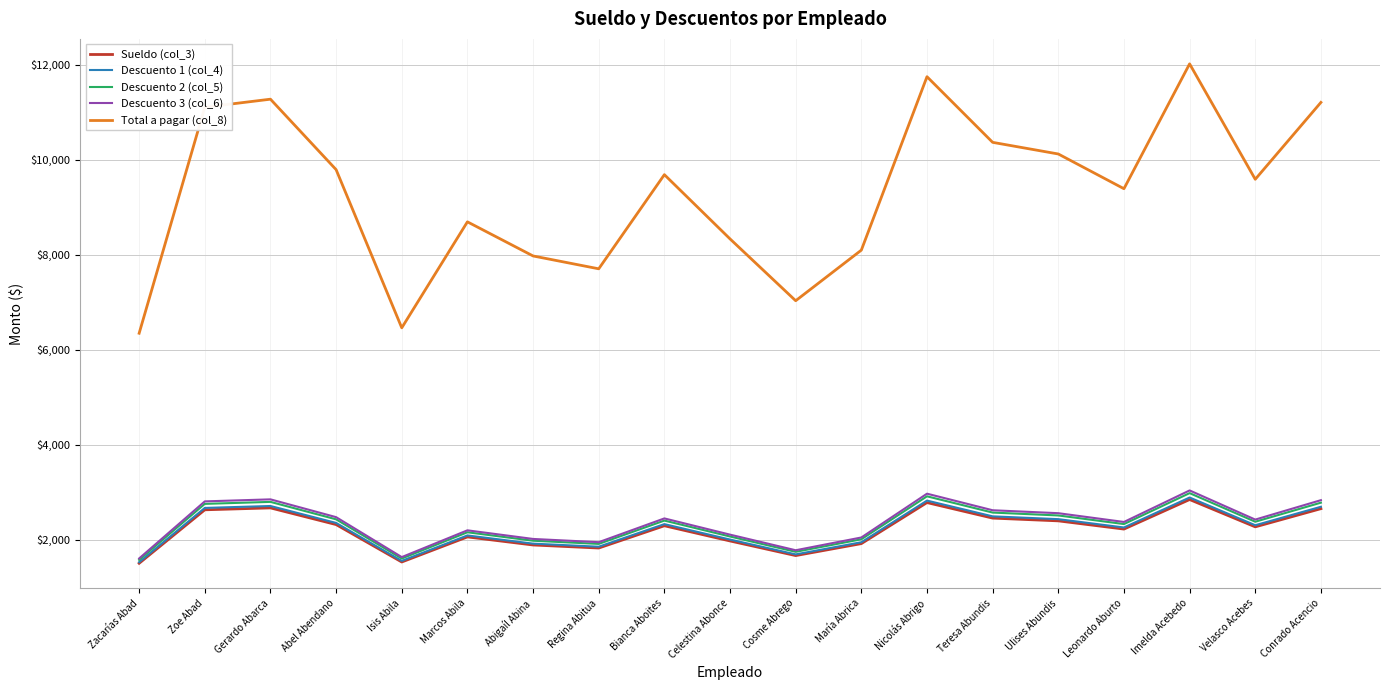

Between Abigaíl Abina and Bianca Aboites, which series saw the biggest shift?

Total a pagar (col_8)